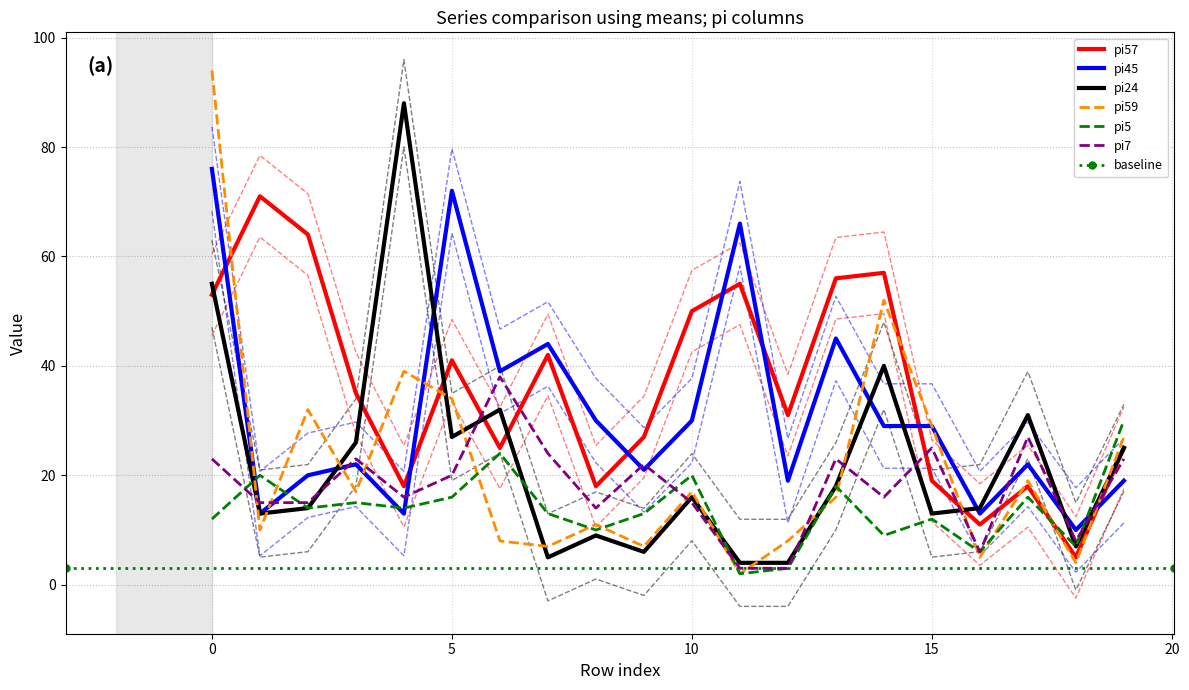

Is the value of pi5 at i34 greater than the value of pi57 at i17?

No